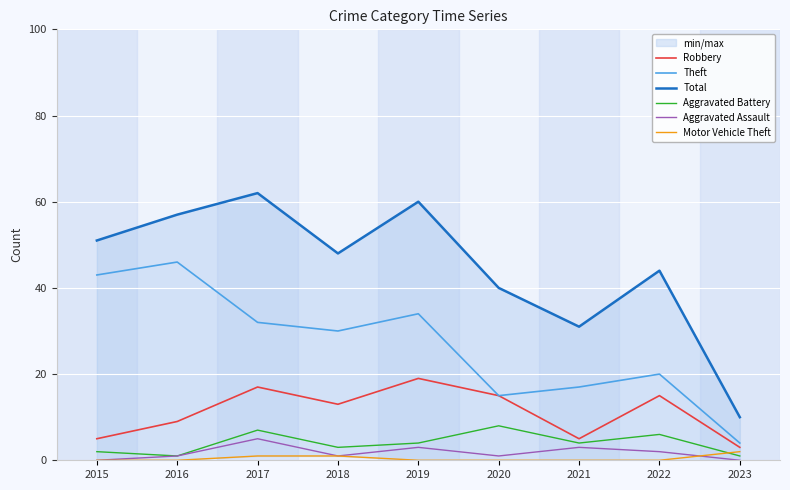

Which series has the largest range (max minus min)?

Total